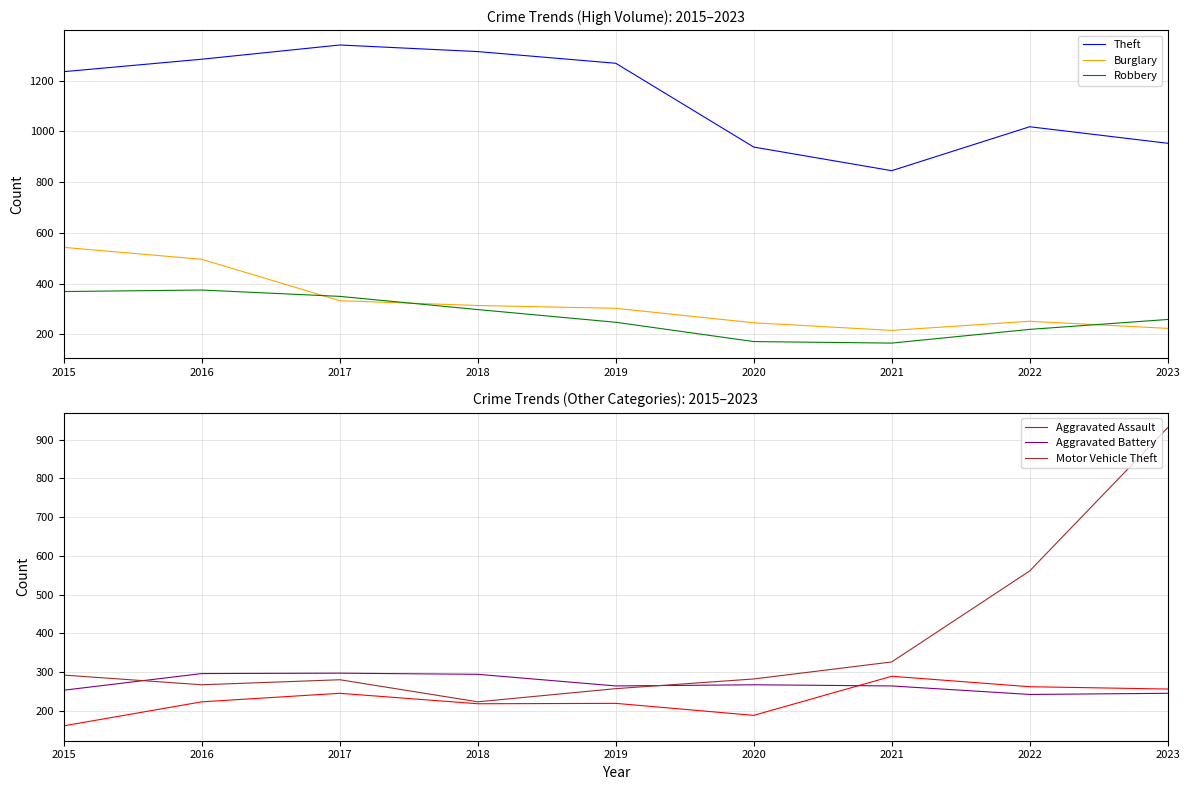

How many data points in Aggravated Battery are less than 264?

3